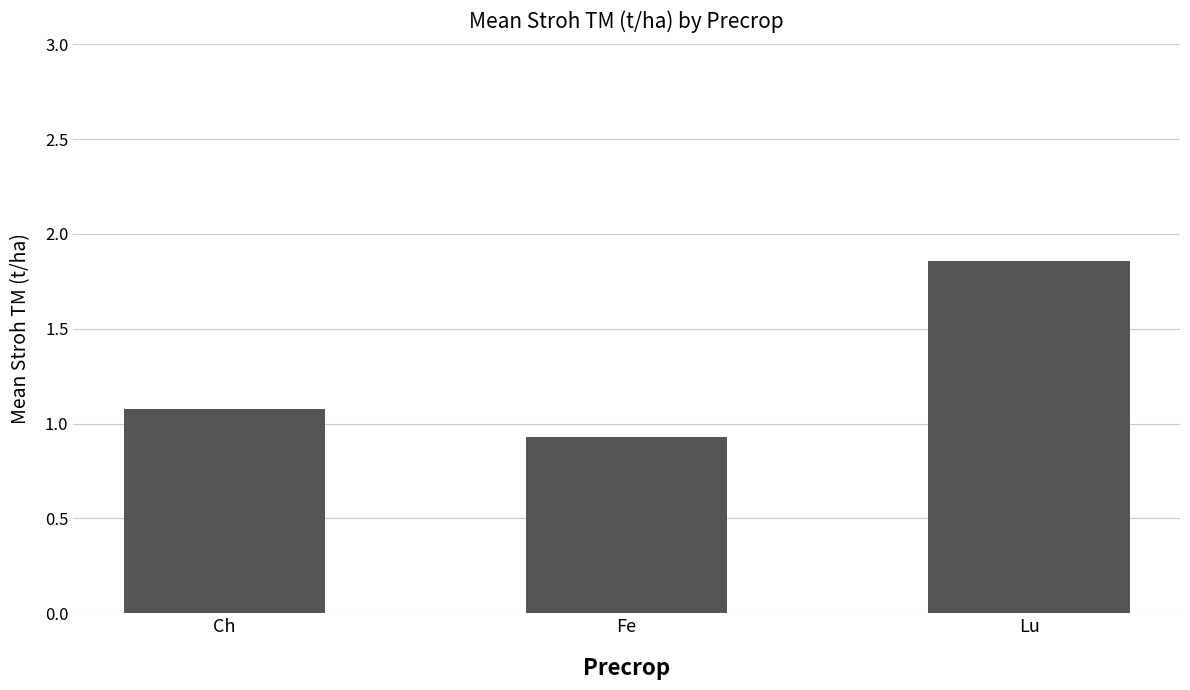

What is the smallest value displayed?

0.9